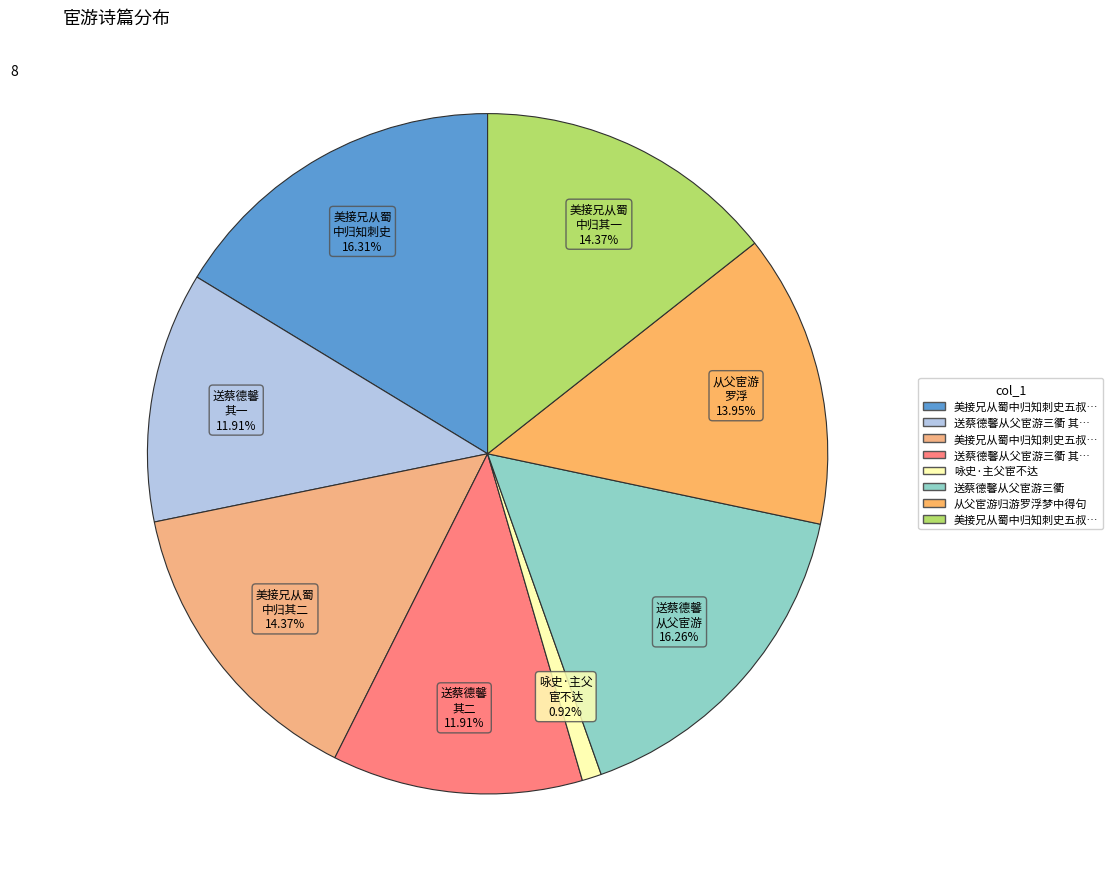

Count the number of slices in the pie.

8